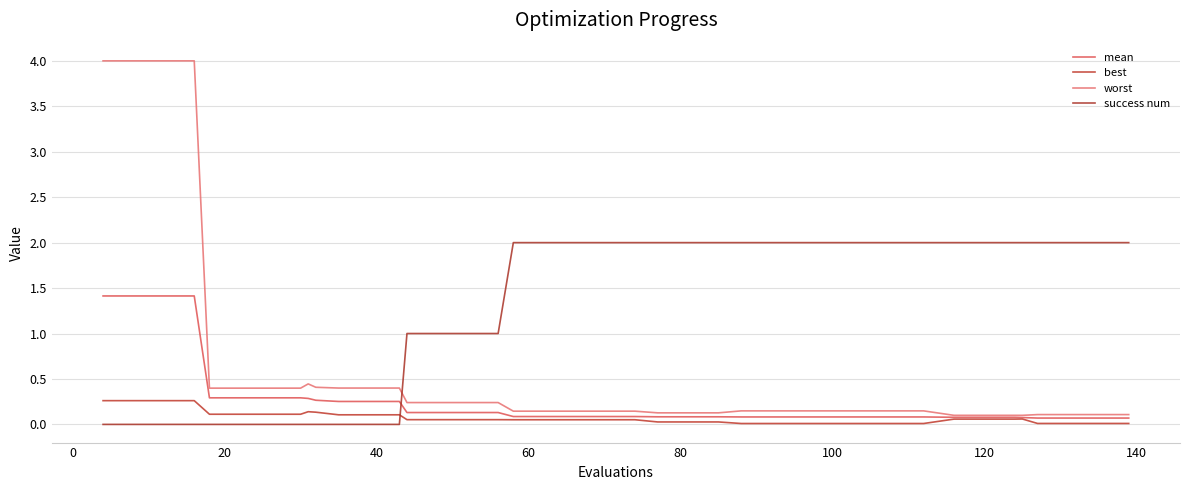

How many lines are shown in the chart?

4